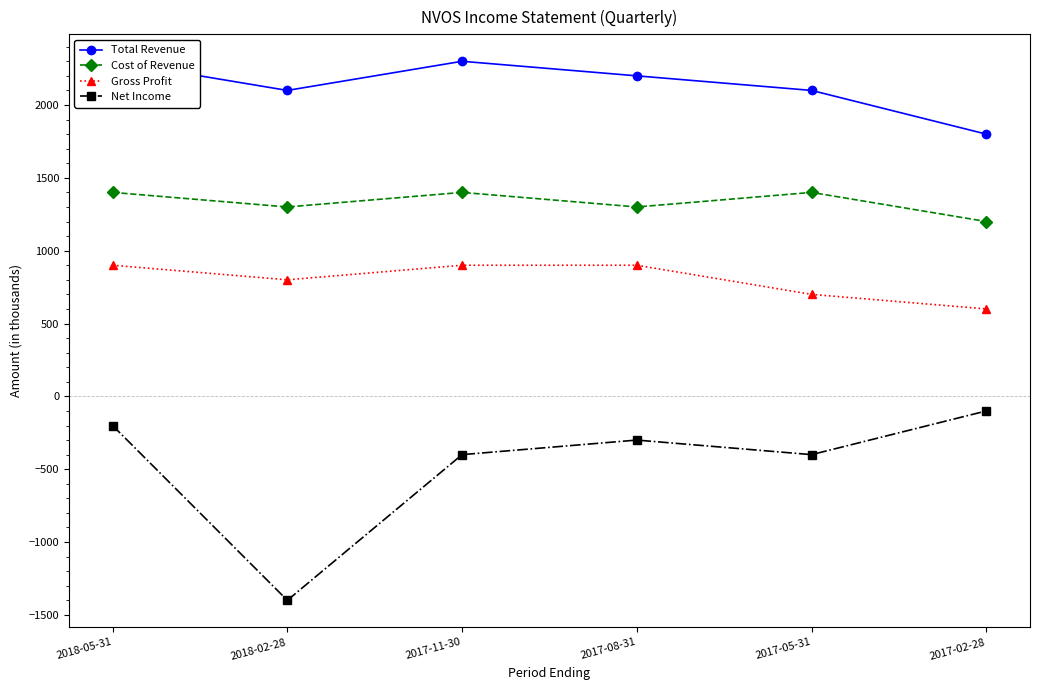

Where is the first local maximum for Net Income?

2017-08-31